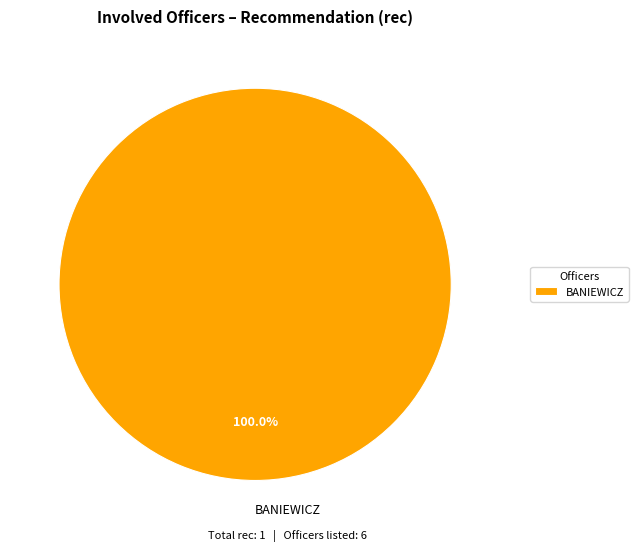

Rank the categories by value from highest to lowest.

BANIEWICZ